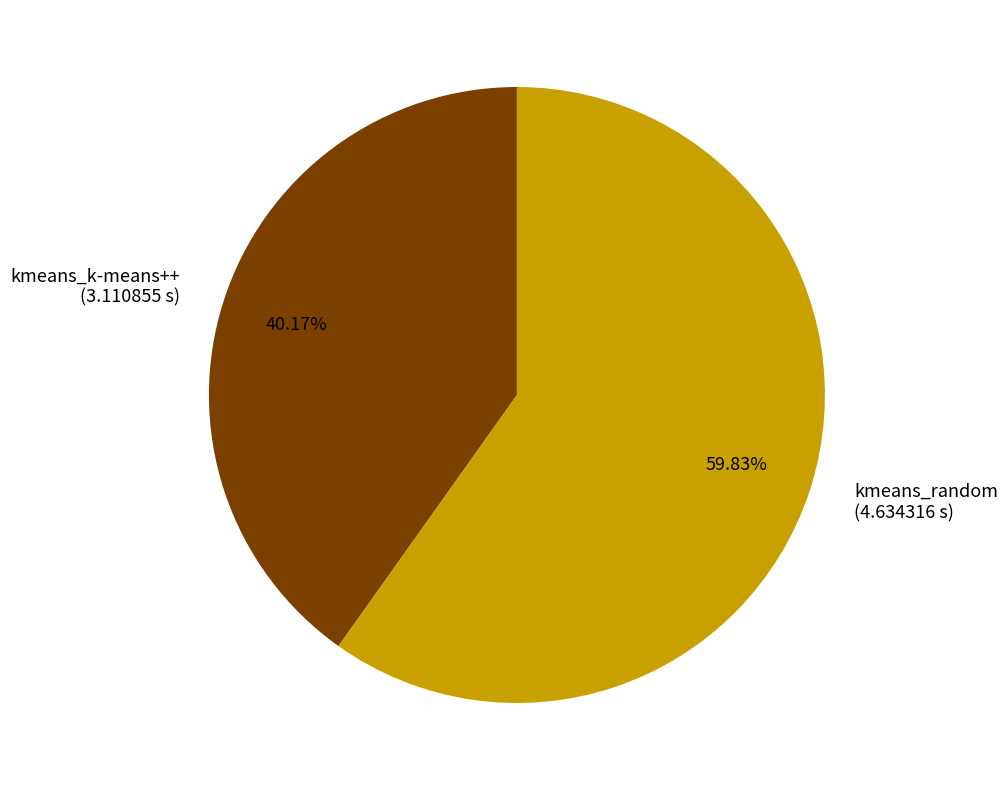

Which slice is the smallest?

kmeans_k-means++